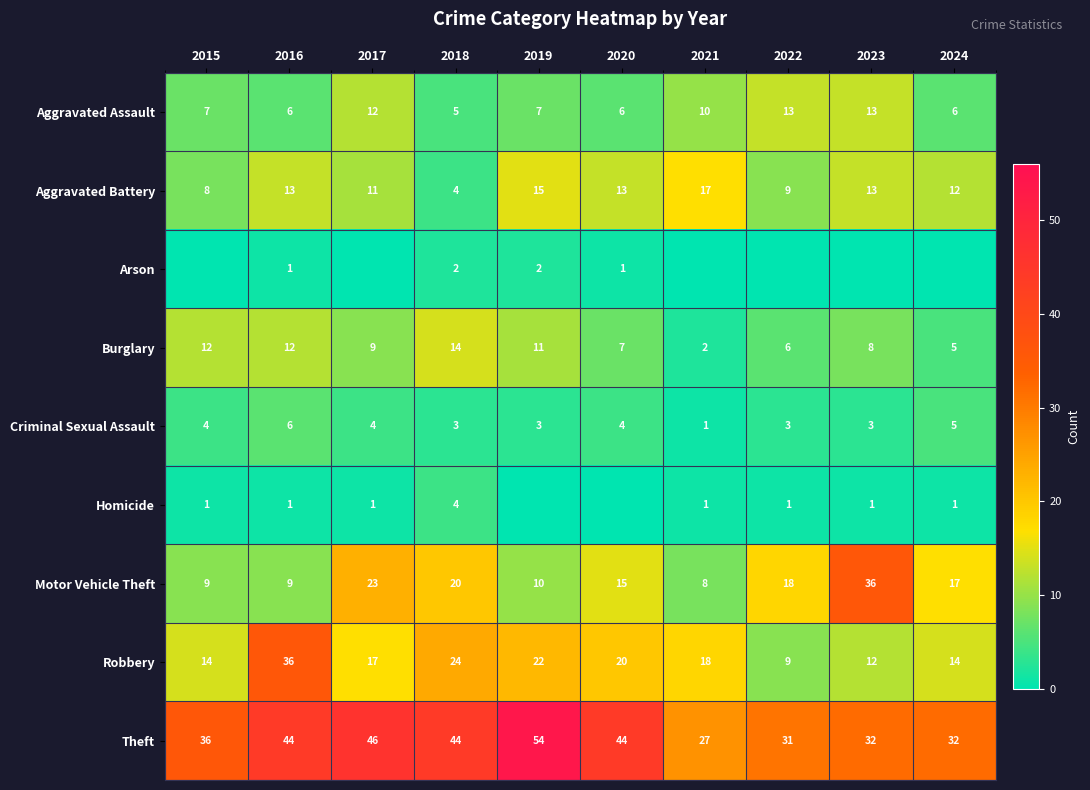

Is it true that Theft equals 14 at 2019?

False